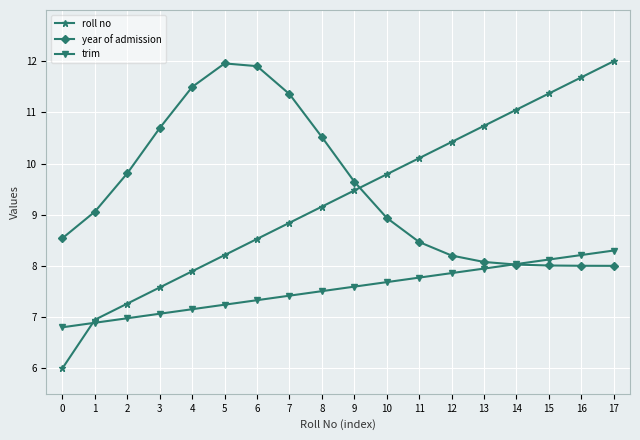

Reading left to right, extract all data points from this chart.

roll no: 0=6.0	1=6.9	2=7.3	3=7.6	4=7.9	5=8.2	6=8.5	7=8.8	8=9.2	9=9.5	10=9.8	11=10.1	12=10.4	13=10.7	14=11.1	15=11.4	16=11.7	17=12.0
year of admission: 0=8.5	1=9.1	2=9.8	3=10.7	4=11.5	5=12.0	6=11.9	7=11.4	8=10.5	9=9.6	10=8.9	11=8.5	12=8.2	13=8.1	14=8.0	15=8.0	16=8.0	17=8.0
trim: 0=6.8	1=6.9	2=7.0	3=7.1	4=7.2	5=7.2	6=7.3	7=7.4	8=7.5	9=7.6	10=7.7	11=7.8	12=7.9	13=7.9	14=8.0	15=8.1	16=8.2	17=8.3